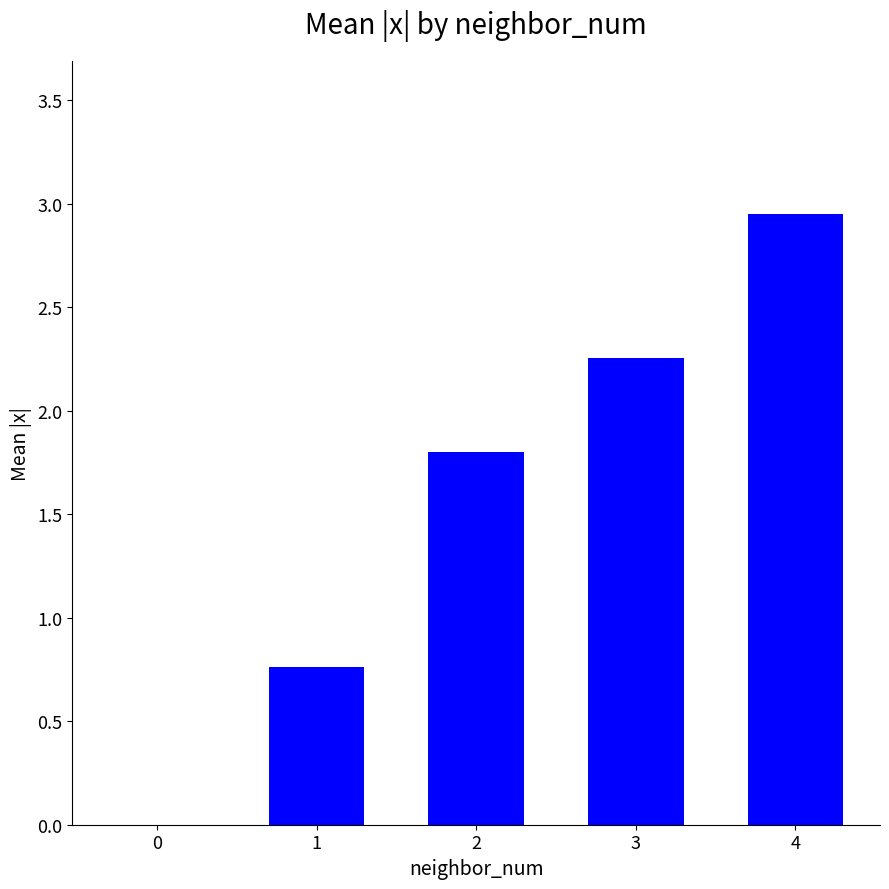

Are the bars grouped side by side (vs. stacked)?

No